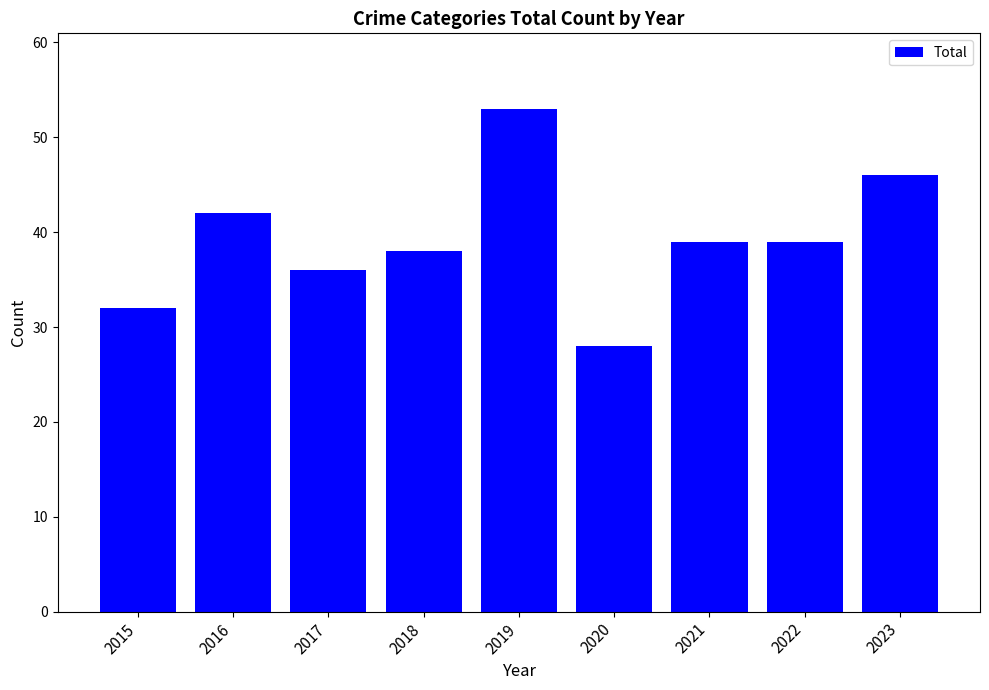

True or false: the data shows 42 at 2016.

True